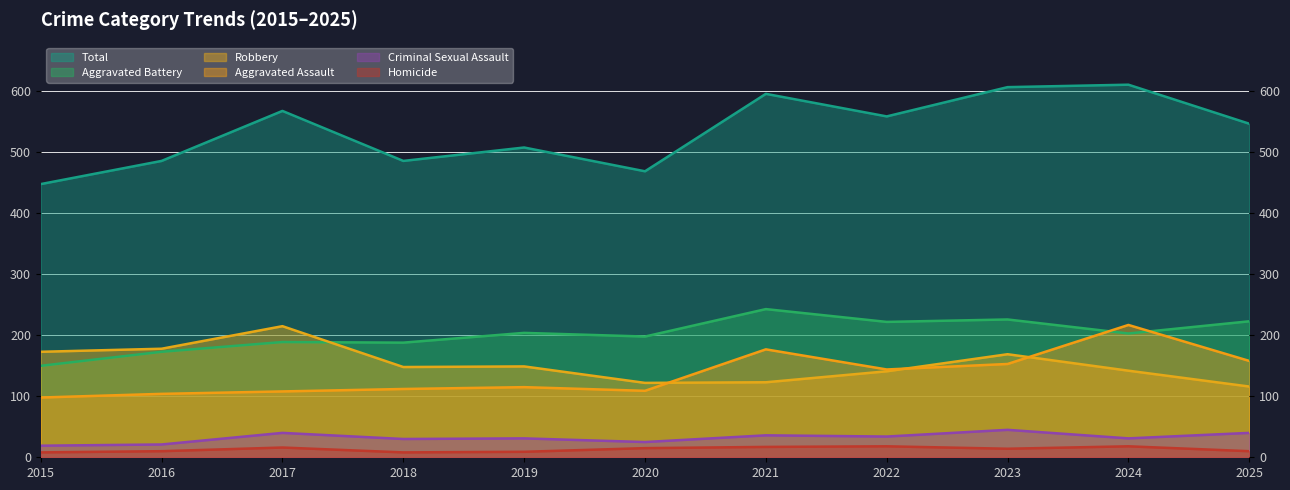

How many interior local valleys does the Robbery series have?

2